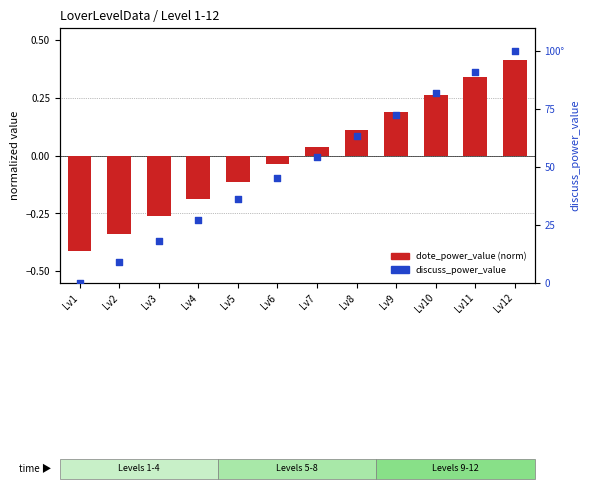

At how many categories does at least one series exceed 52?

6